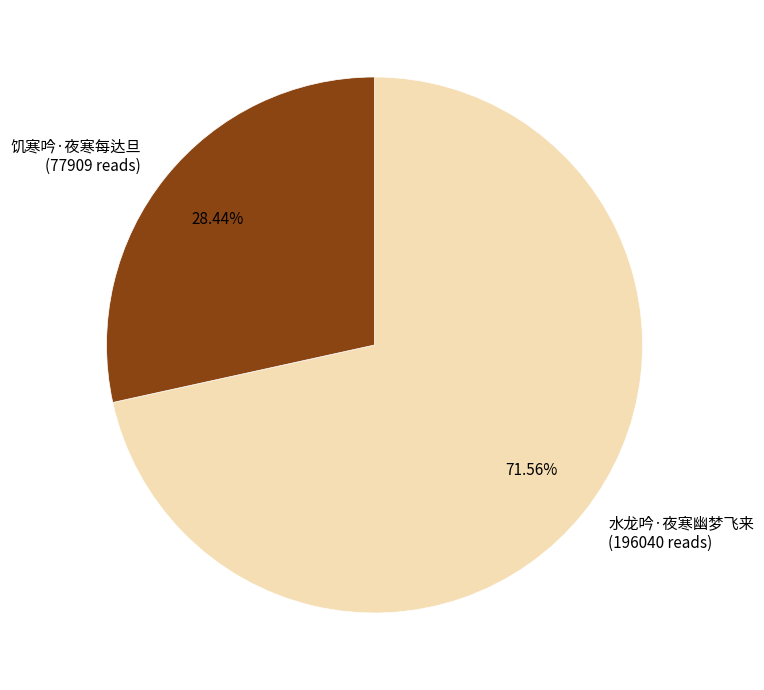

Which slice is the smallest?

饥寒吟·夜寒每达旦